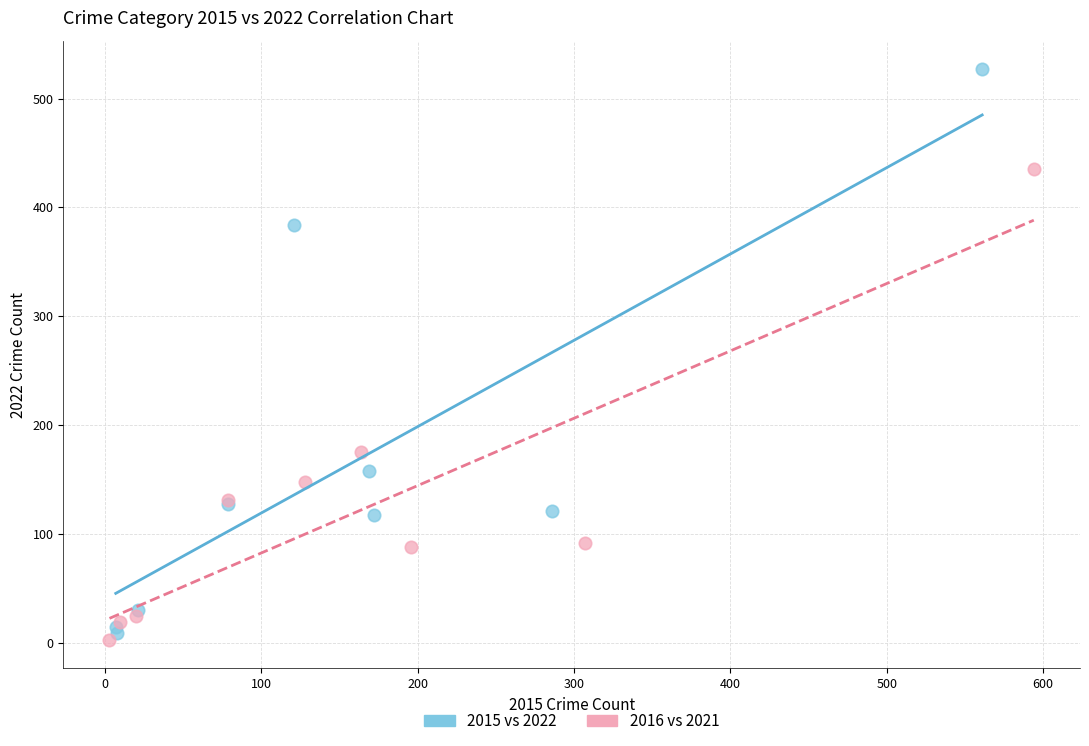

Which series contains the highest Y value?

2015 vs 2022